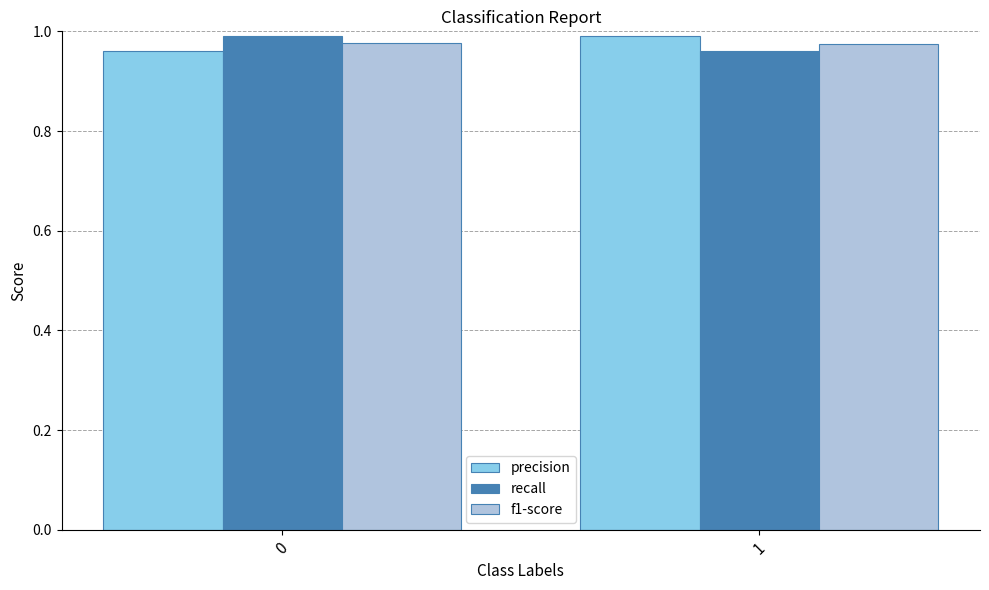

Rank the categories by precision value from highest to lowest.

1, 0